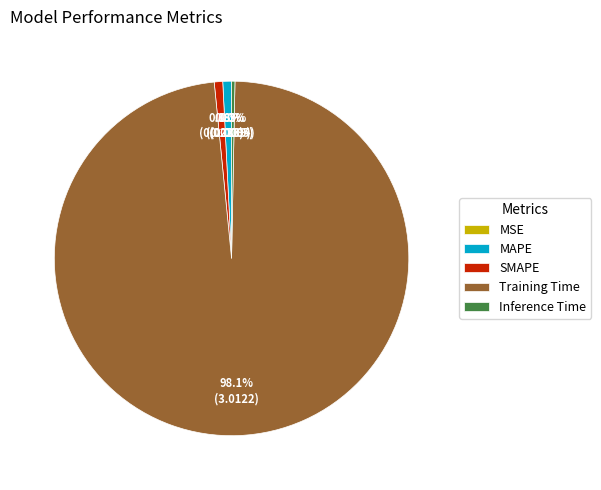

Which slice is the largest?

Training Time